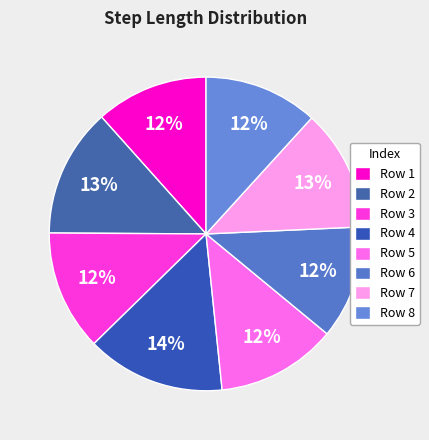

Is there a majority slice in this chart?

No